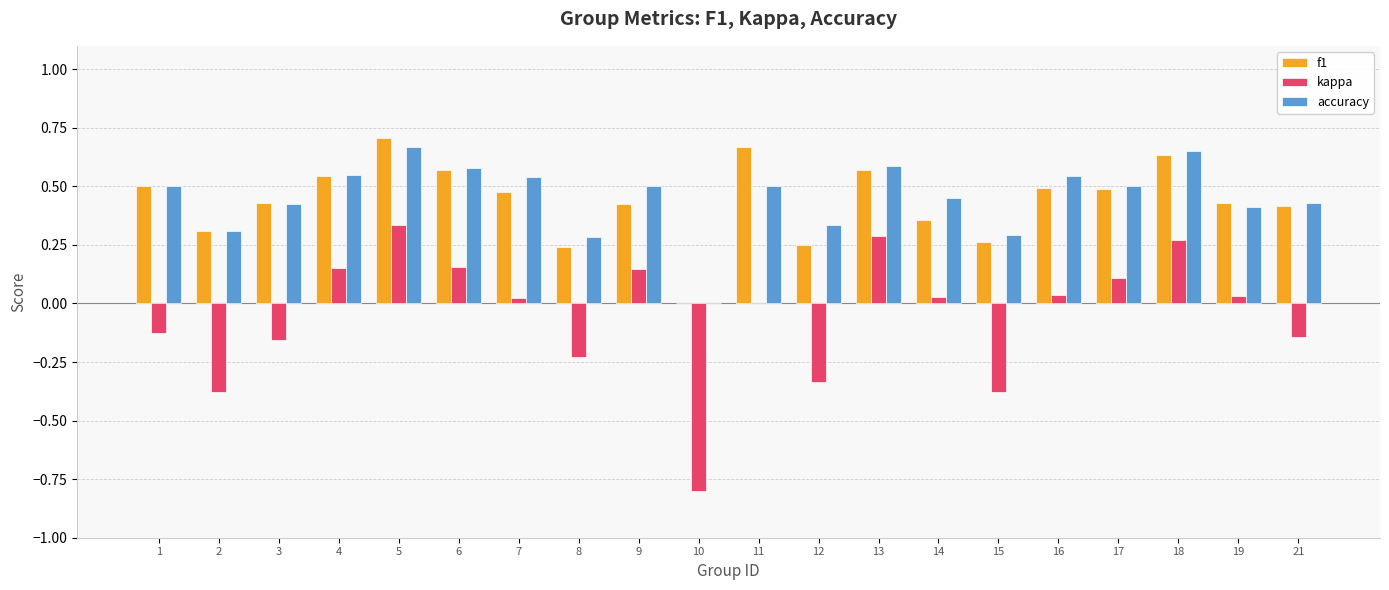

How many groups of bars are there?

20